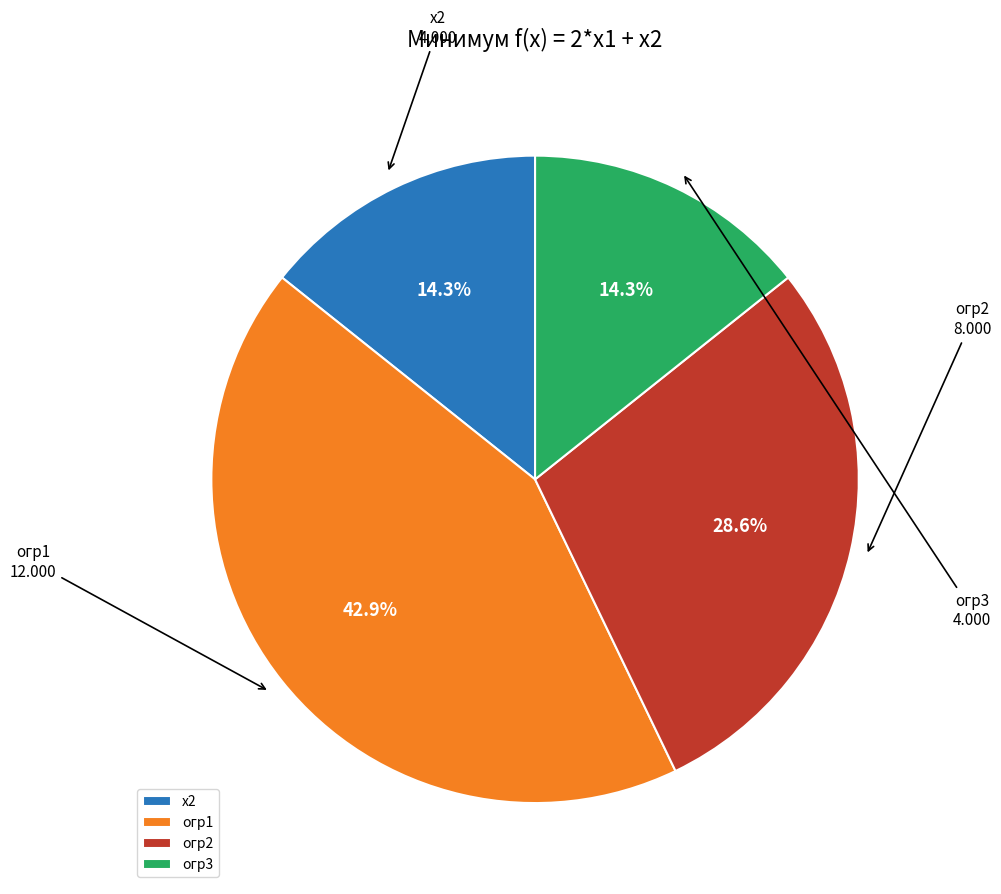

Is there a majority slice in this chart?

No